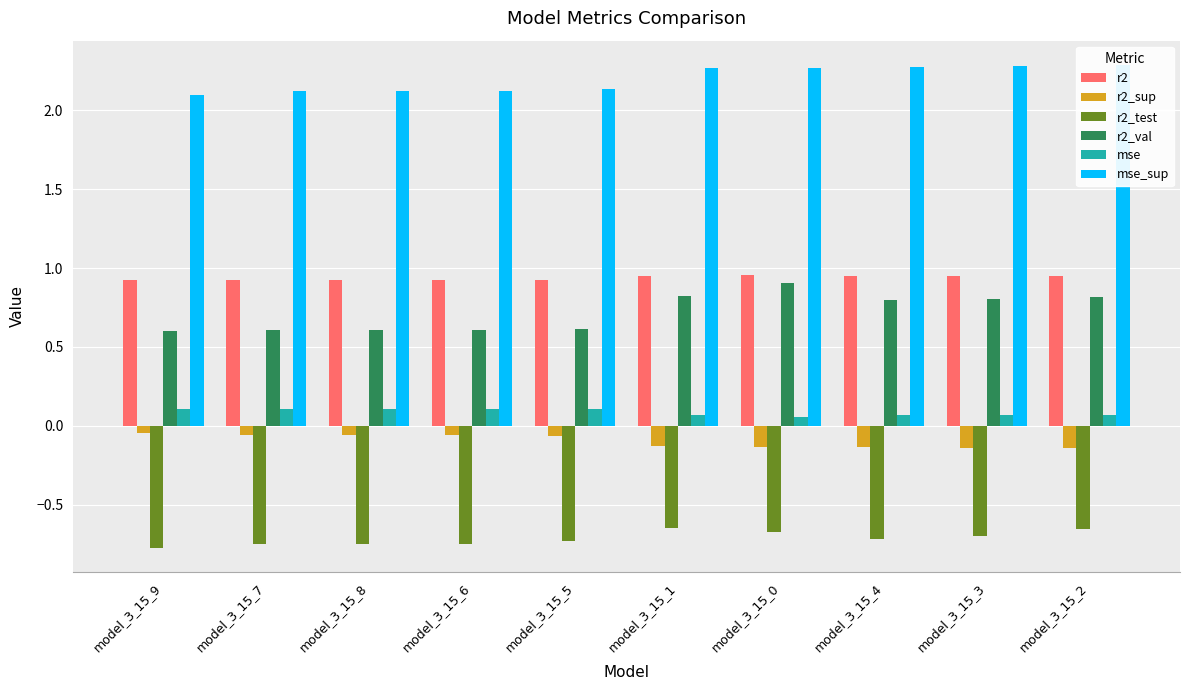

Is it true that r2_test equals -0.7 at model_3_15_5?

True